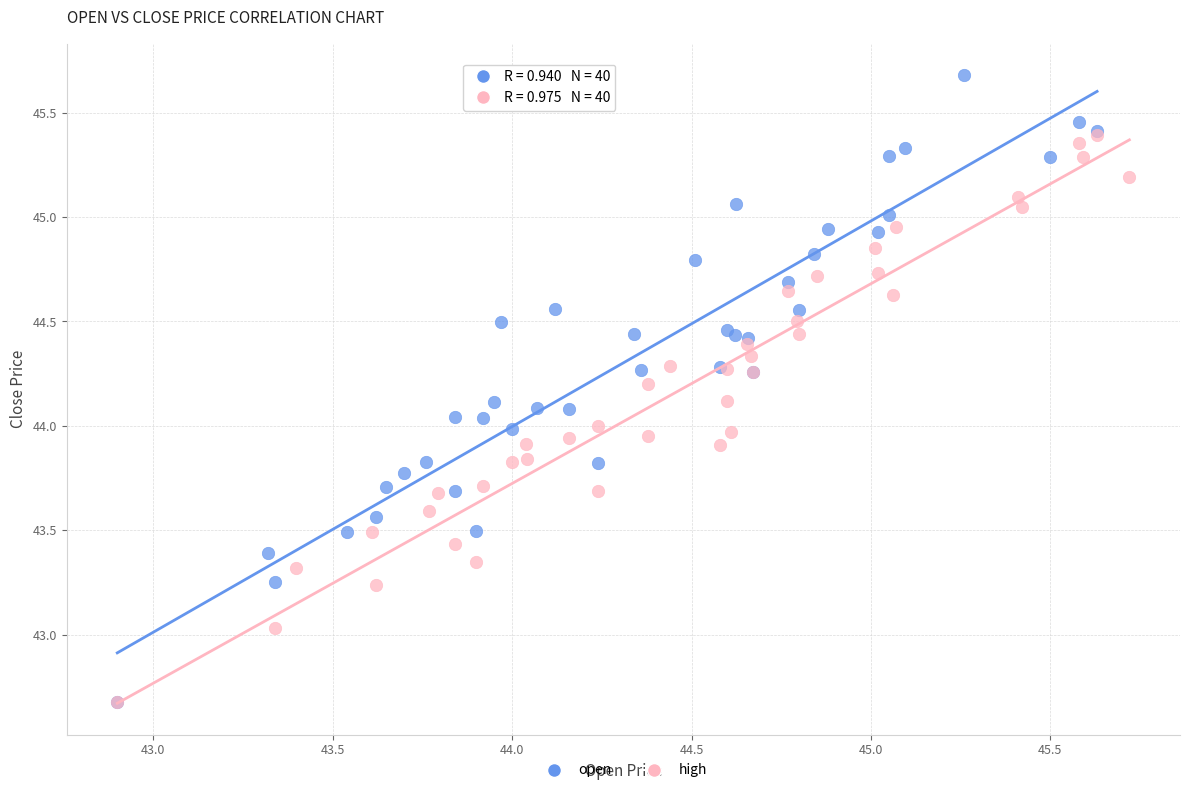

Which series has the largest Y range (max minus min)?

open